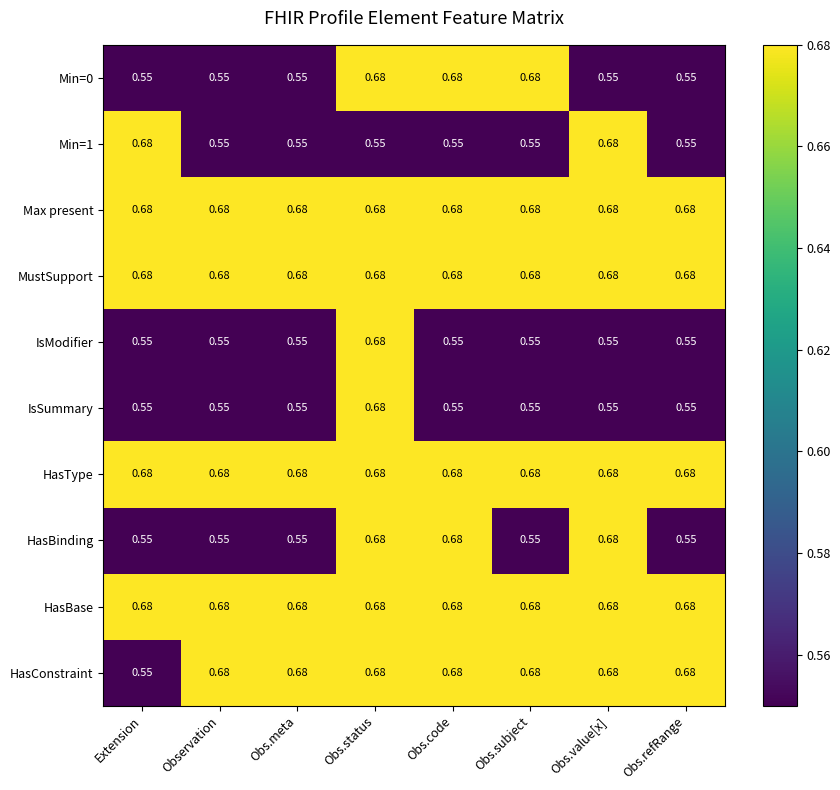

At which category is the sum across all series the highest?

Obs.status